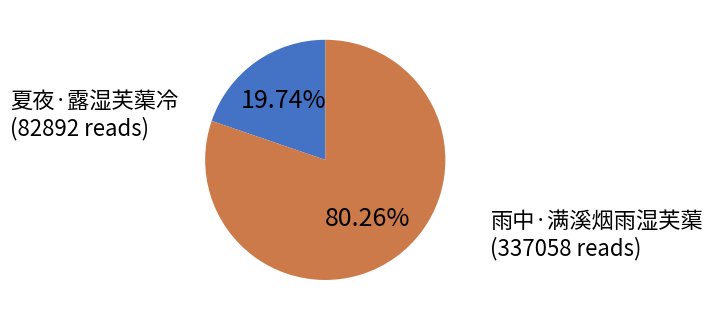

To the nearest percent, what is the combined percentage of 夏夜·露湿芙蕖冷 and 雨中·满溪烟雨湿芙蕖?

100%